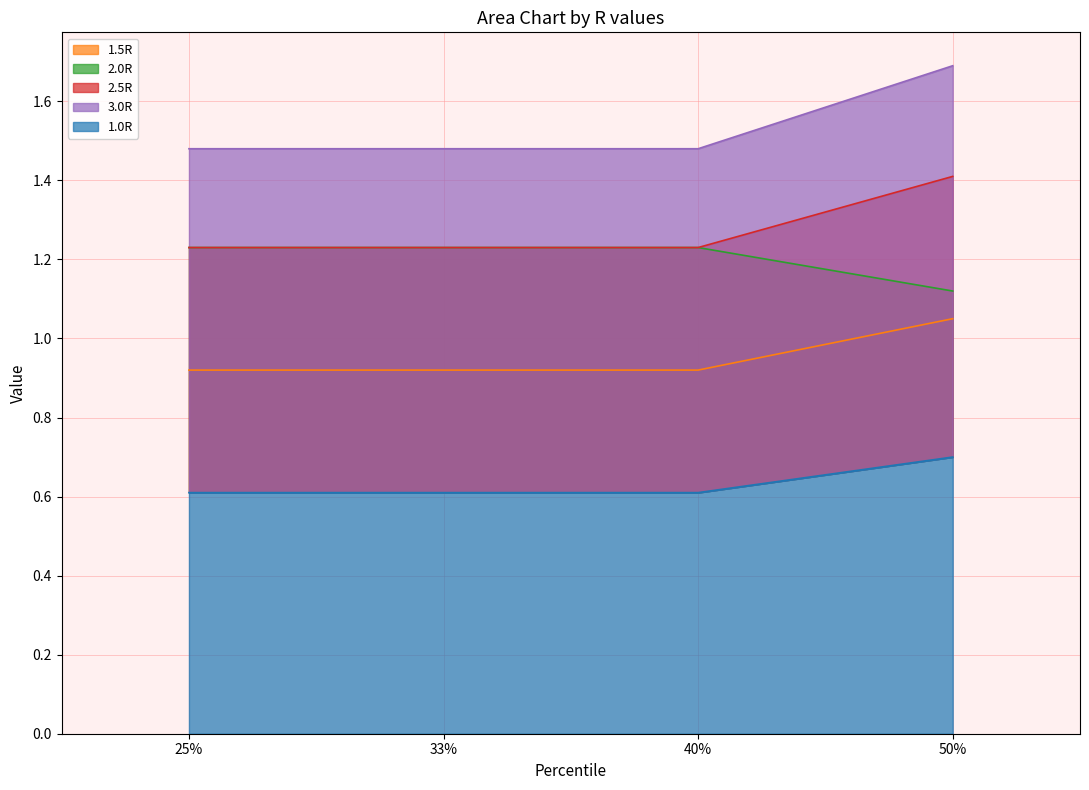

How many lines are shown in the chart?

5